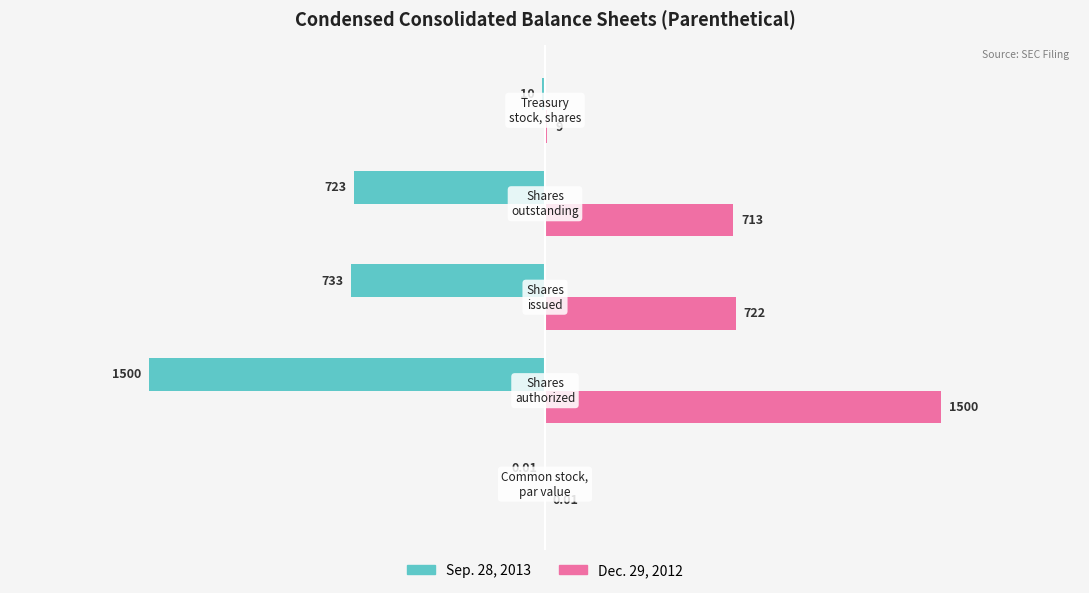

Which series has the largest total across all categories?

Dec. 29, 2012